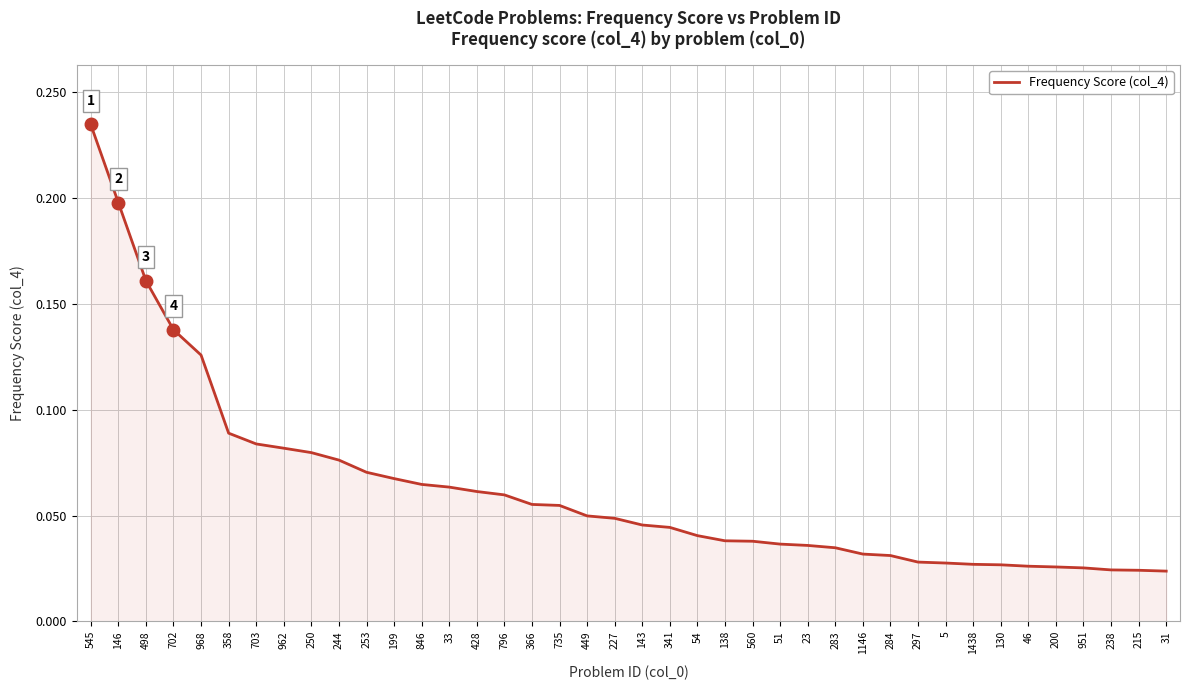

Count the values in the range 0 to 1.

40